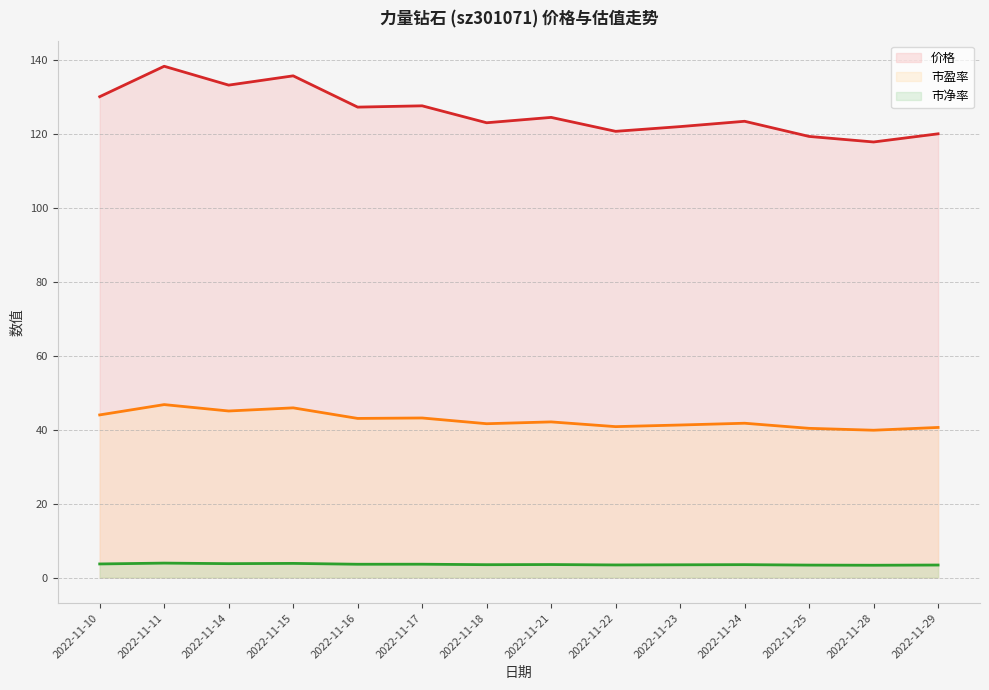

At how many categories does at least one series exceed 94?

14